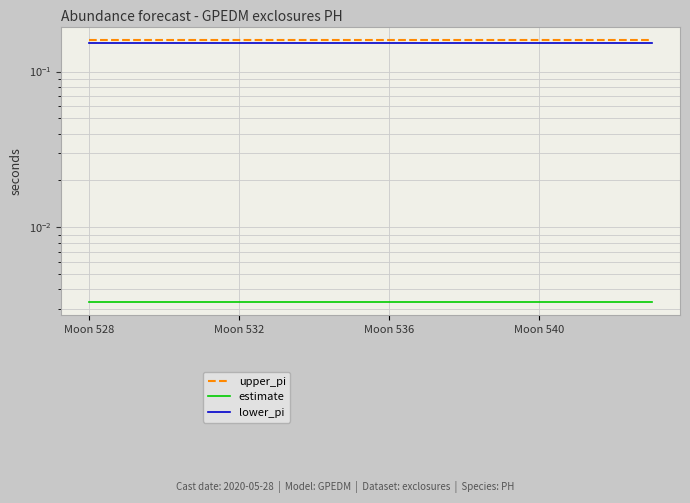

Is it true that upper_pi equals 0.3 at 10?

False